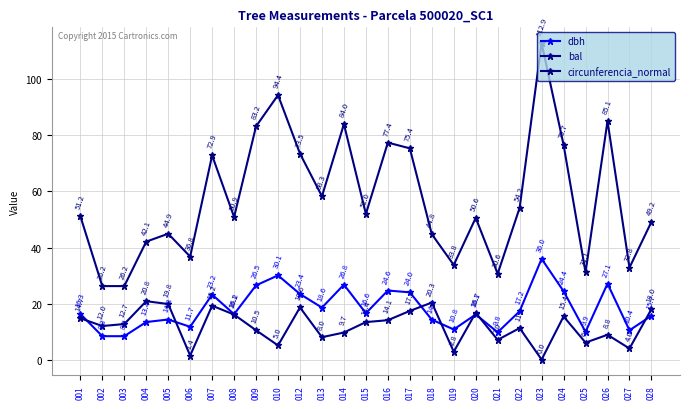

Reading left to right, transcribe all the data shown in this chart.

dbh: 16.3	8.3	8.3	13.4	14.3	11.7	23.2	16.2	26.5	30.1	23.4	18.6	26.8	16.6	24.6	24.0	14.2	10.8	16.1	9.8	17.2	36.0	24.4	9.9	27.1	10.4	15.7
bal: 14.7	12.0	12.7	20.8	19.8	1.4	19.2	16.1	10.5	5.0	18.6	8.0	9.7	13.4	14.1	17.4	20.3	2.8	16.7	7.0	11.2	0.0	15.4	6.1	8.8	4.0	18.0
circunferencia_normal: 51.2	26.2	26.2	42.1	44.9	36.8	72.9	50.9	83.2	94.4	73.5	58.3	84.0	52.0	77.4	75.4	44.8	33.8	50.6	30.6	54.2	112.9	76.7	31.1	85.1	32.8	49.2